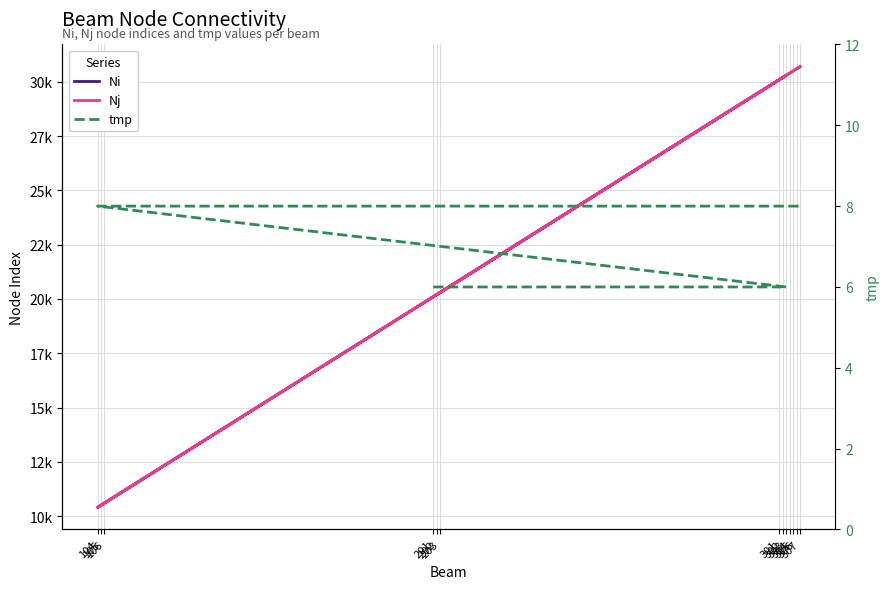

At how many categories does at least one series exceed 3510?

13